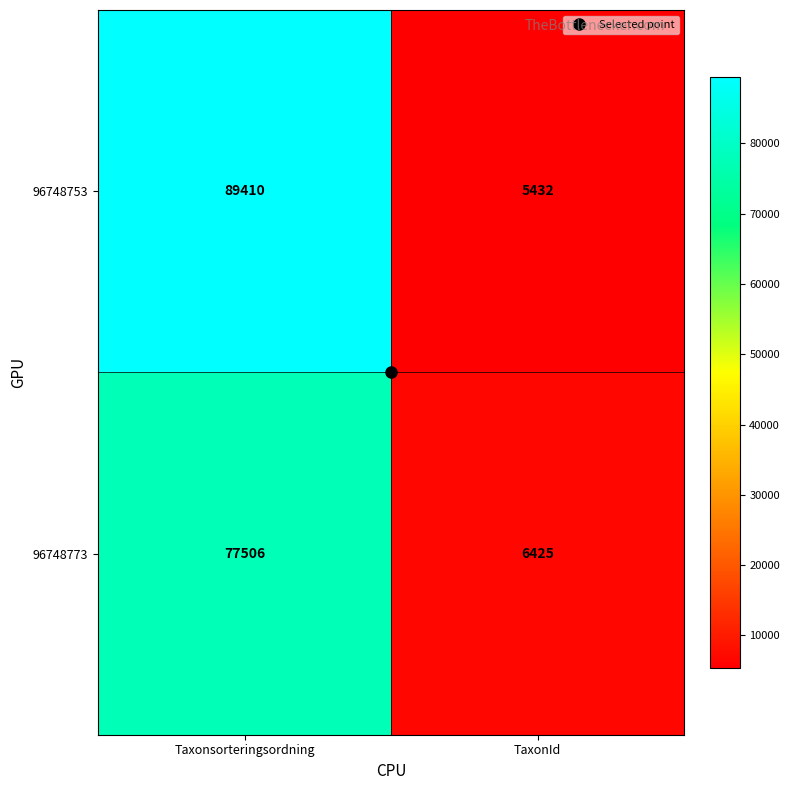

Which label corresponds to the smallest value in the chart?

TaxonId